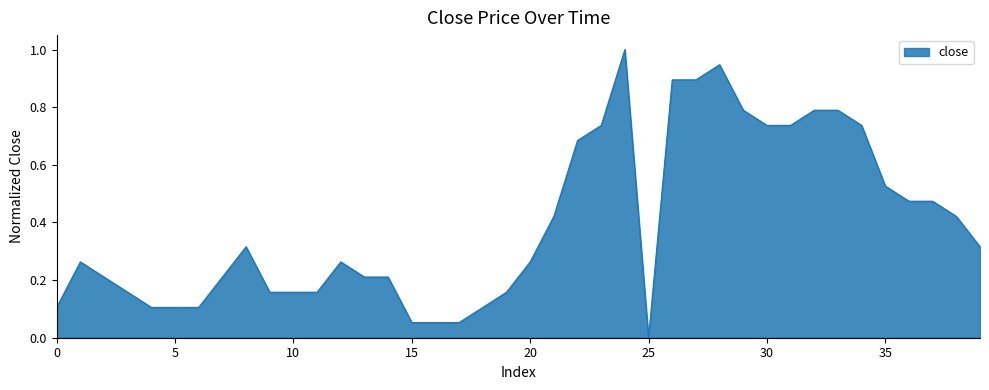

How many lines are shown in the chart?

1